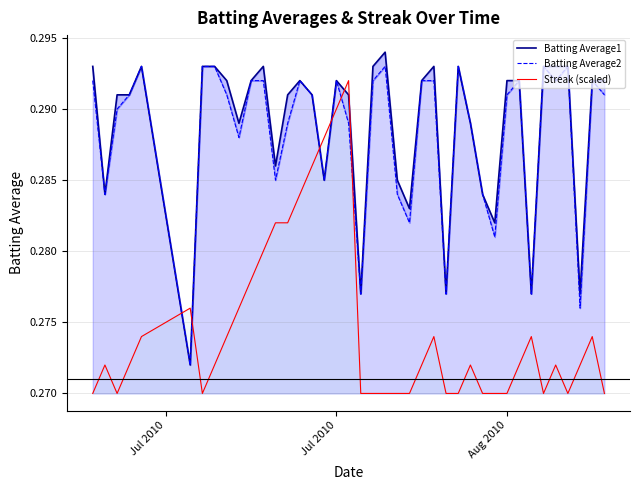

How many categories are shown in the chart?

40